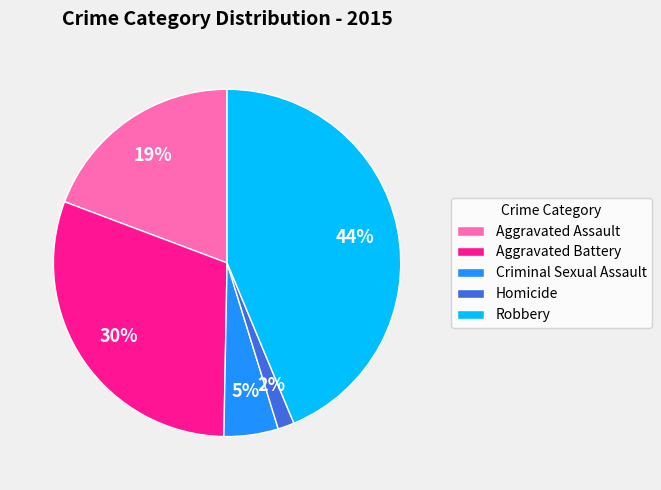

To the nearest percent, what portion does Homicide represent?

2%